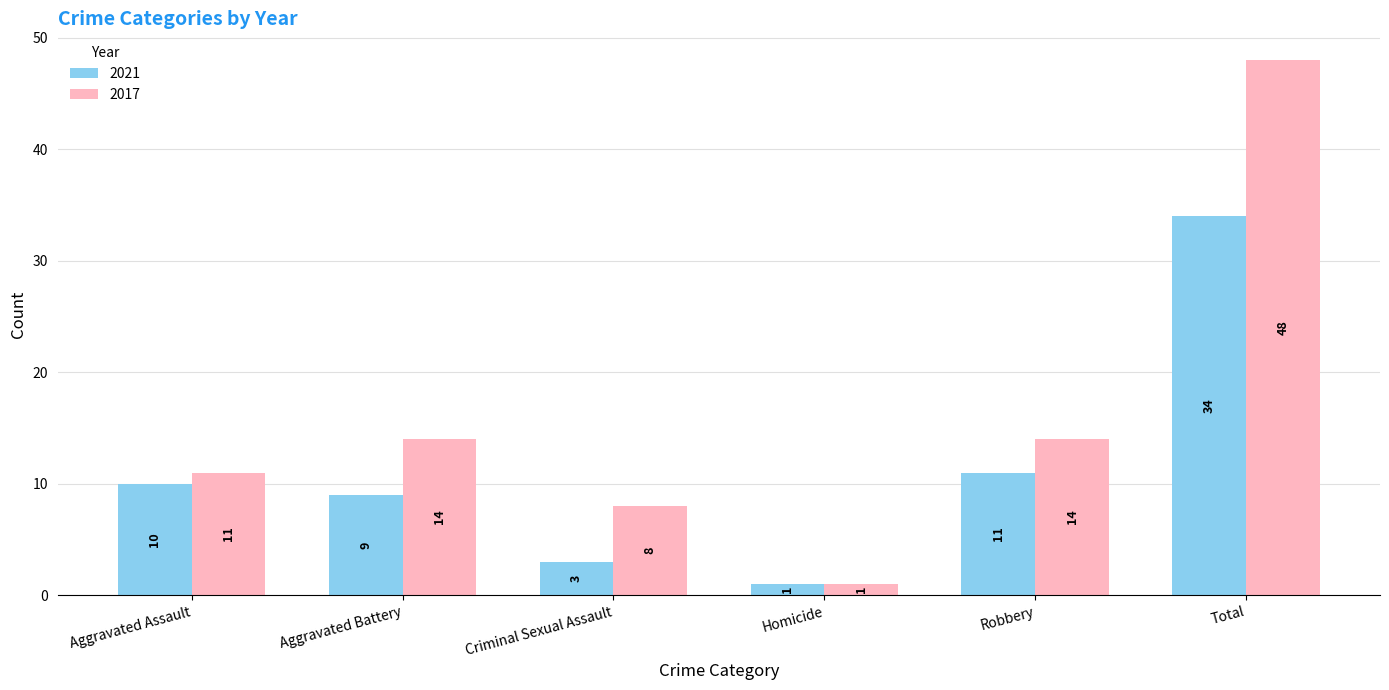

What are all the series names shown in the legend?

2021, 2017